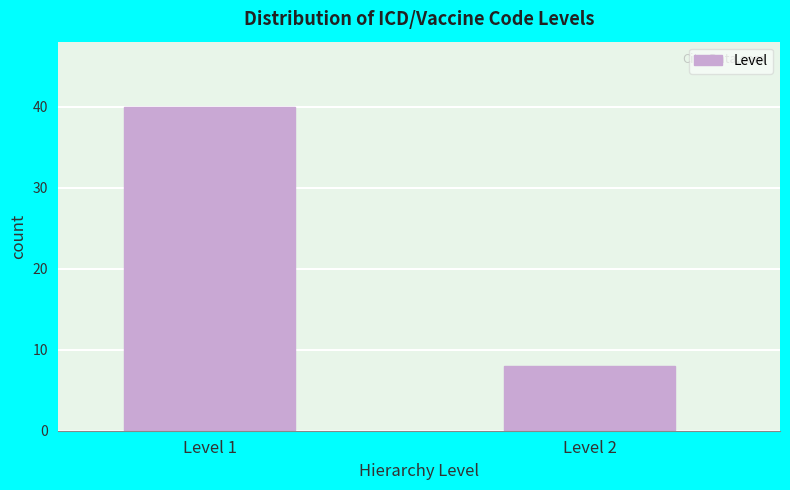

Reading right to left, list all the values displayed in this chart.

8	40